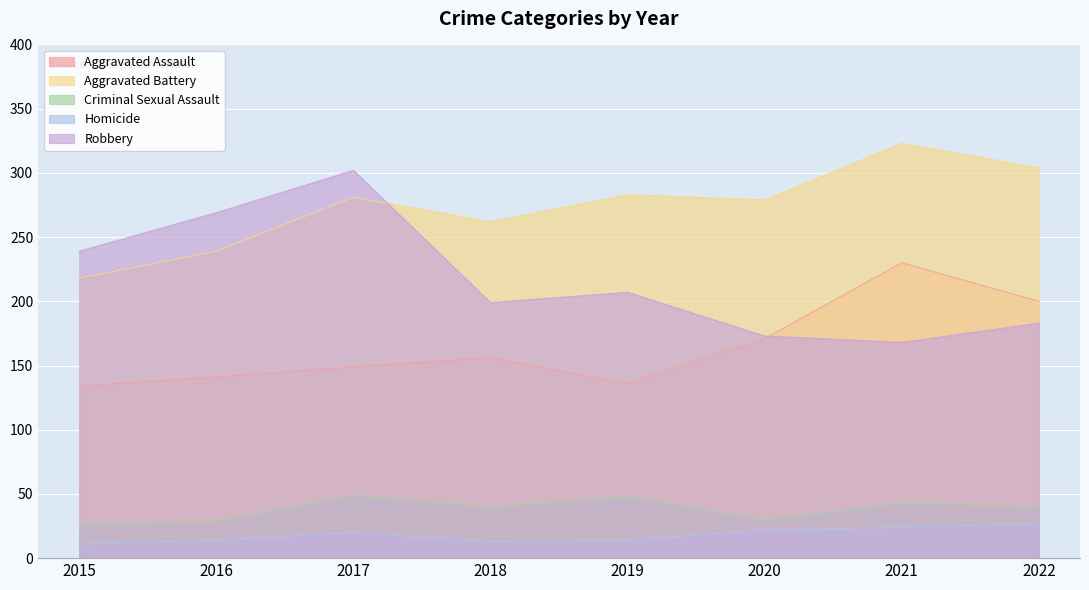

What is the difference between the second highest and minimum values in the Aggravated Battery series?

86